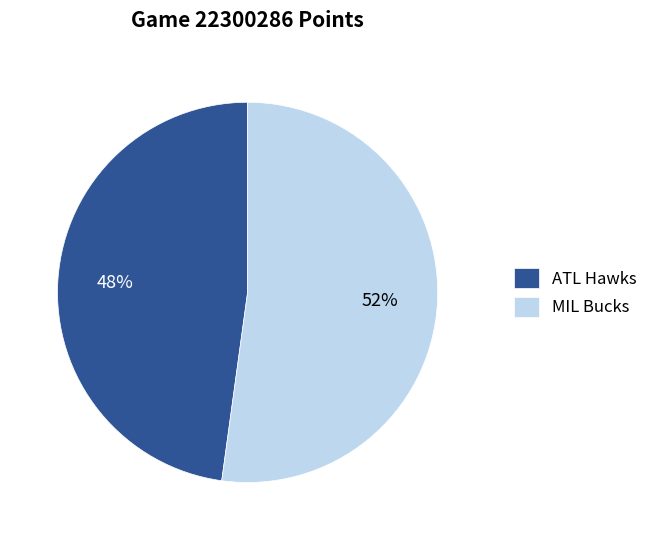

What is the ratio of the value at MIL Bucks to the value at ATL Hawks?

1.1